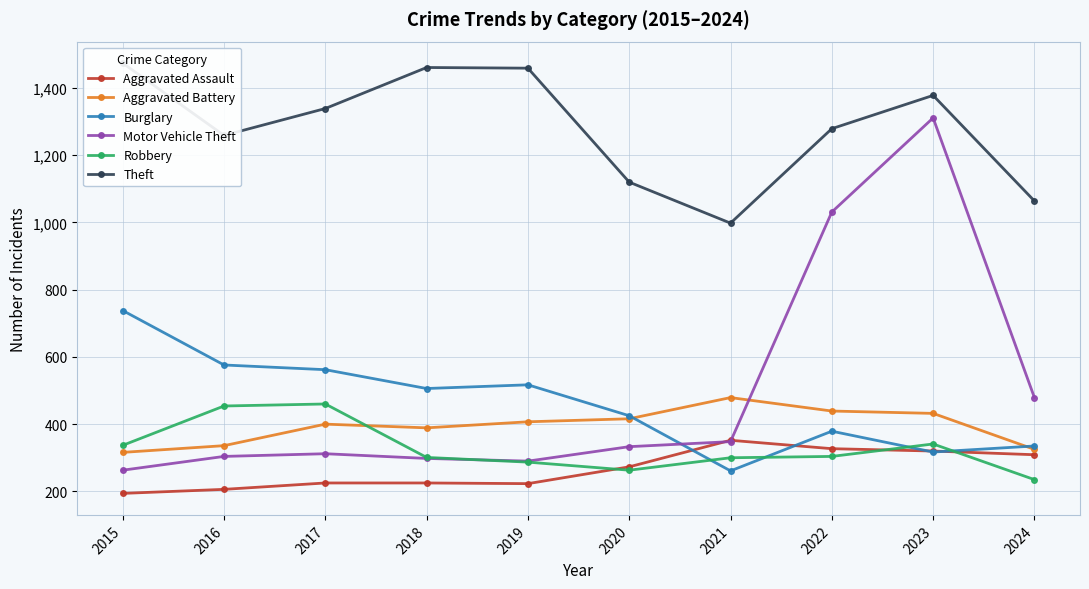

At which label does Theft reach its minimum?

2021